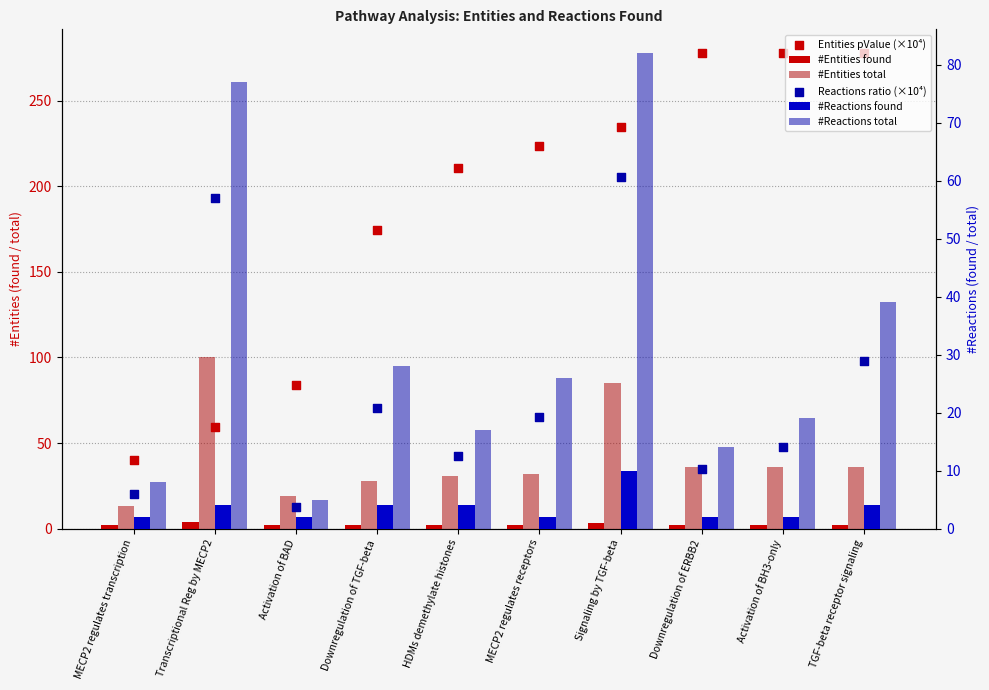

Which series reaches the minimum Y coordinate?

#Entities found